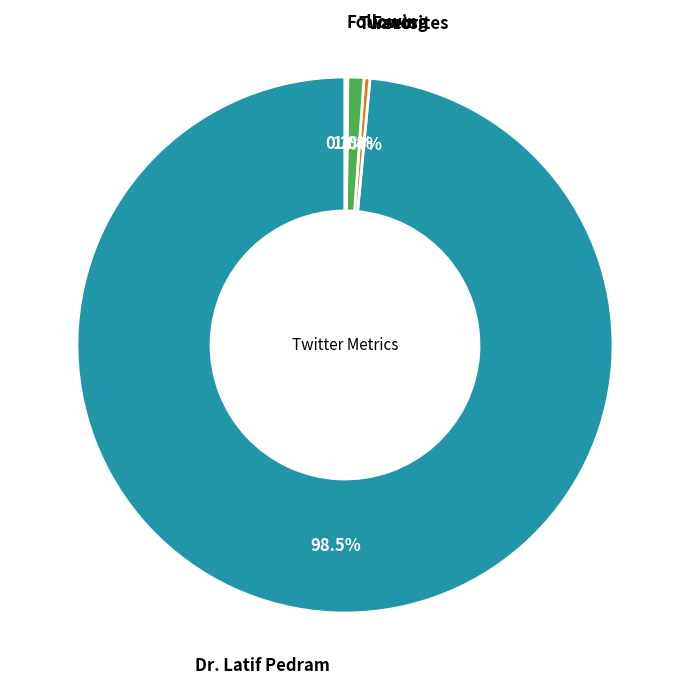

Which category has the biggest portion of the pie?

Dr. Latif Pedram